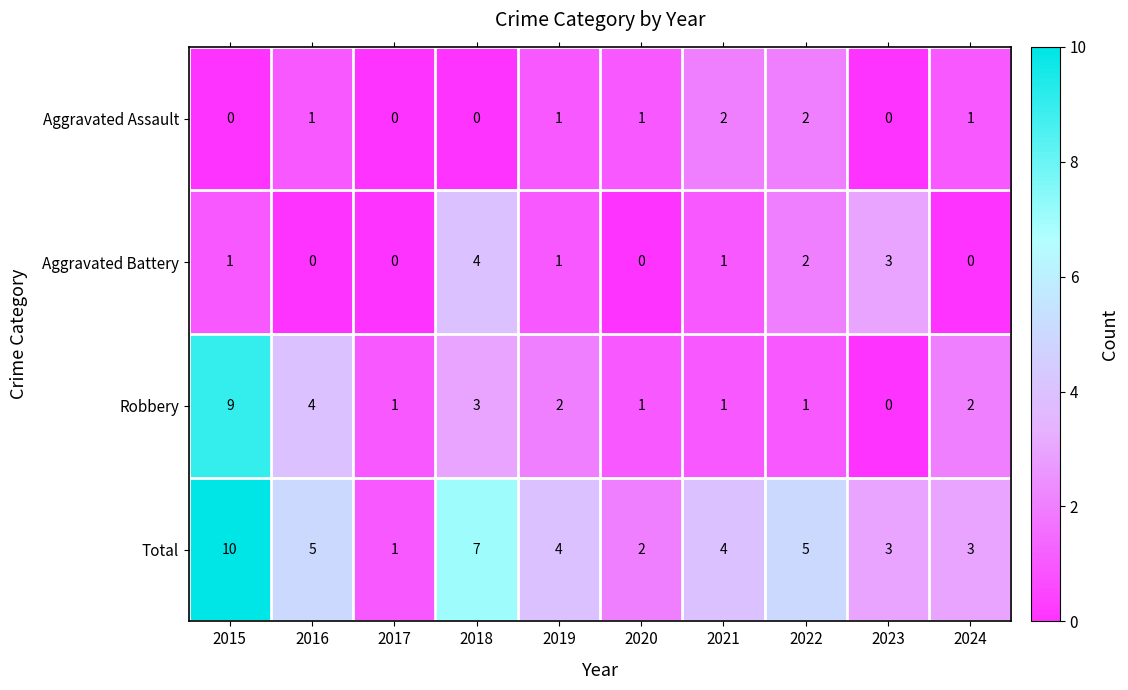

What is the total value across all series at 2019?

8